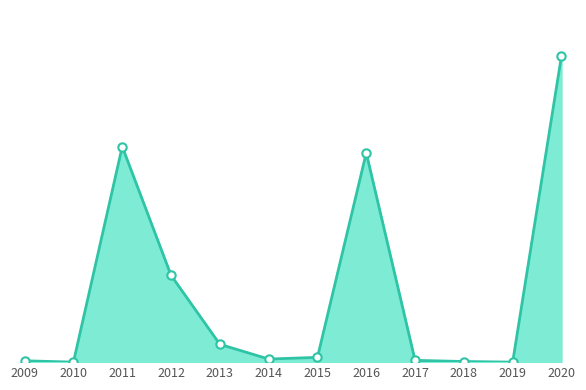

Is this an area chart (filled region under the line)?

Yes